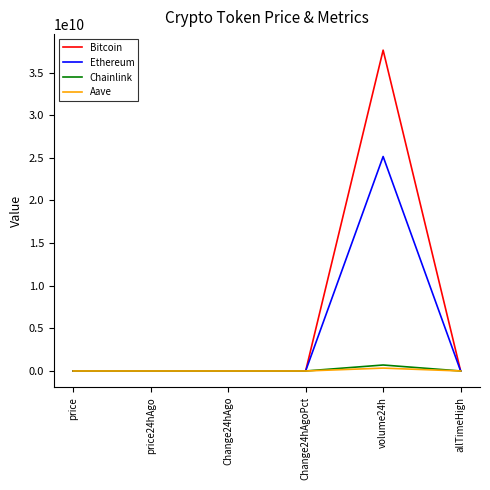

The Ethereum series shows 6672064089.8 at volume24h. True or false?

False